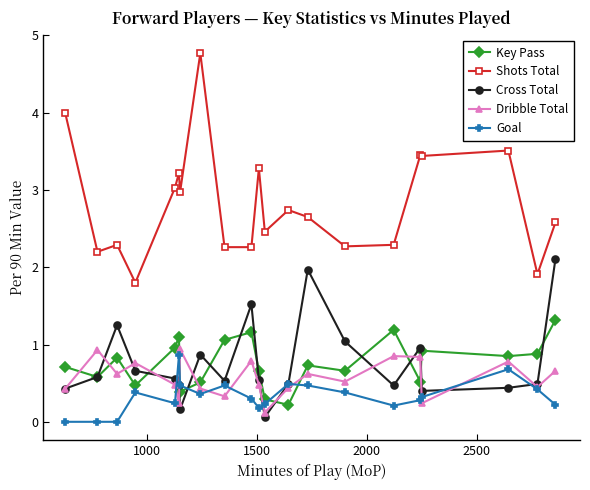

Which series has the widest spread of values?

Shots Total